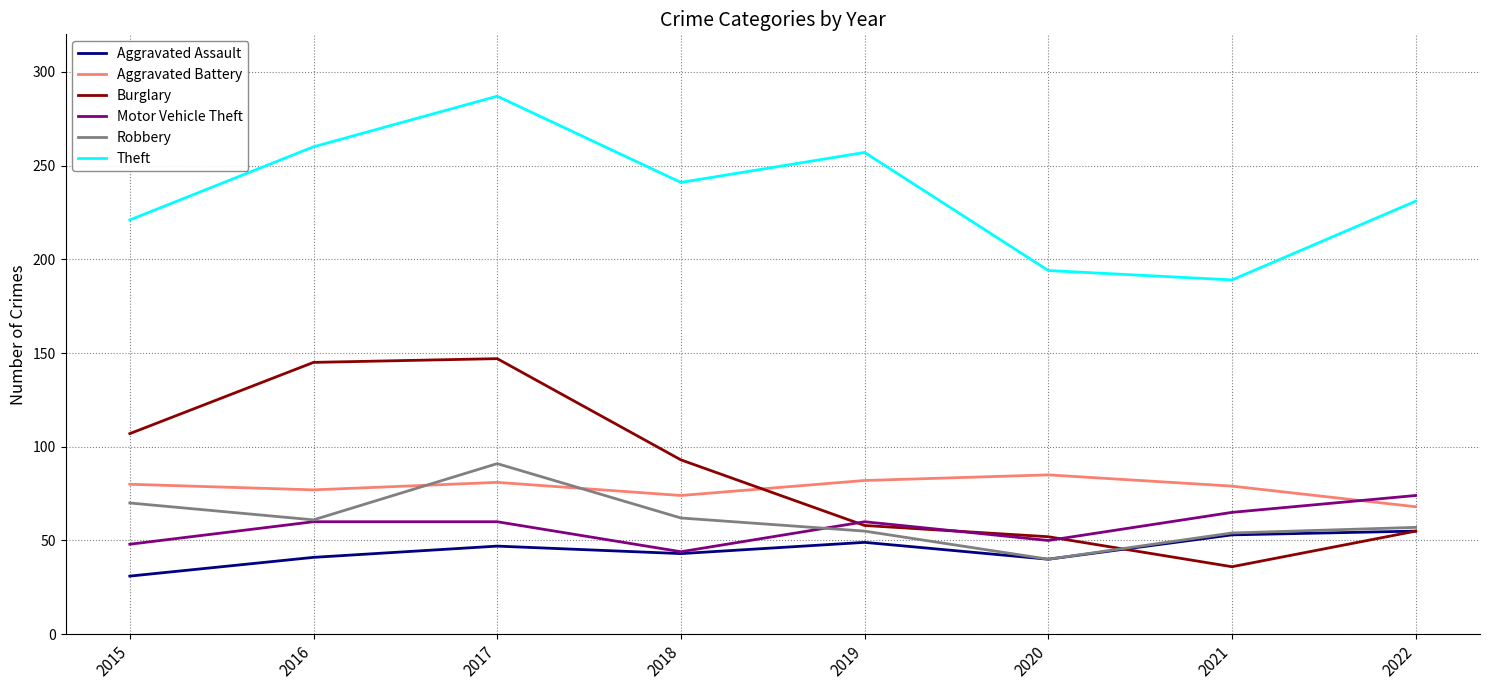

What is the total value across all series at 2018?

557